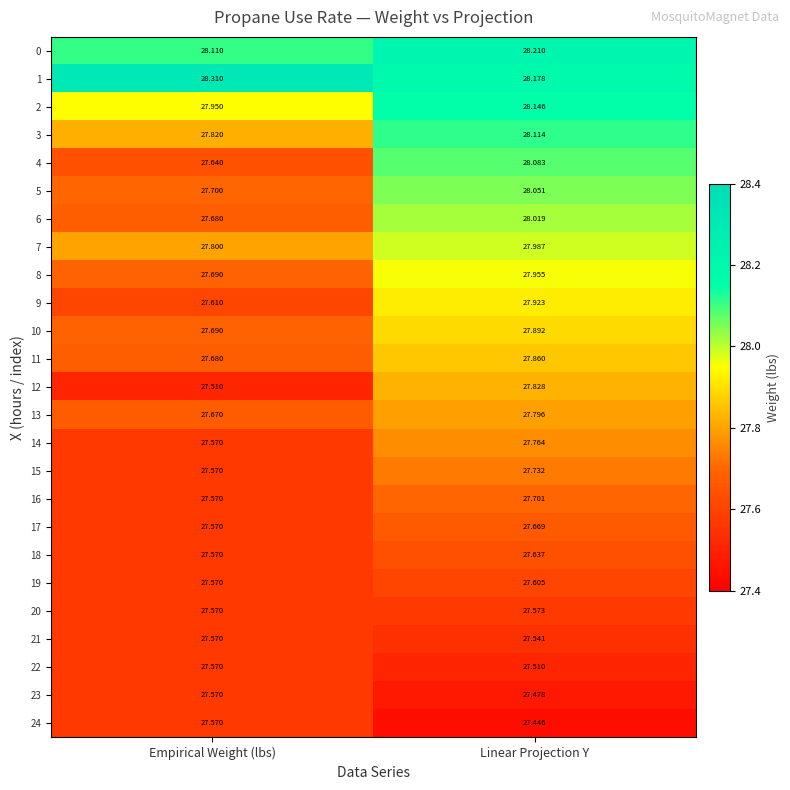

What is the total value across all series at Linear Projection Y?

695.7